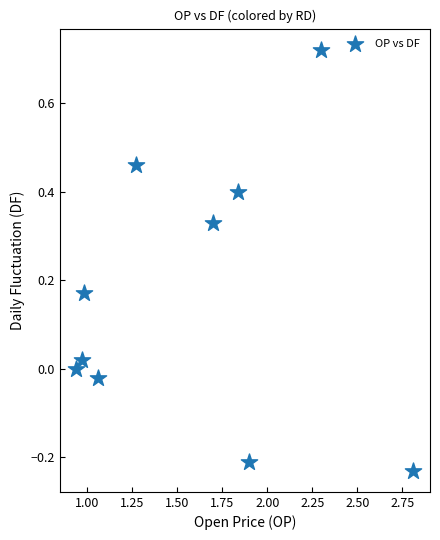

What is the average X value?

1.6